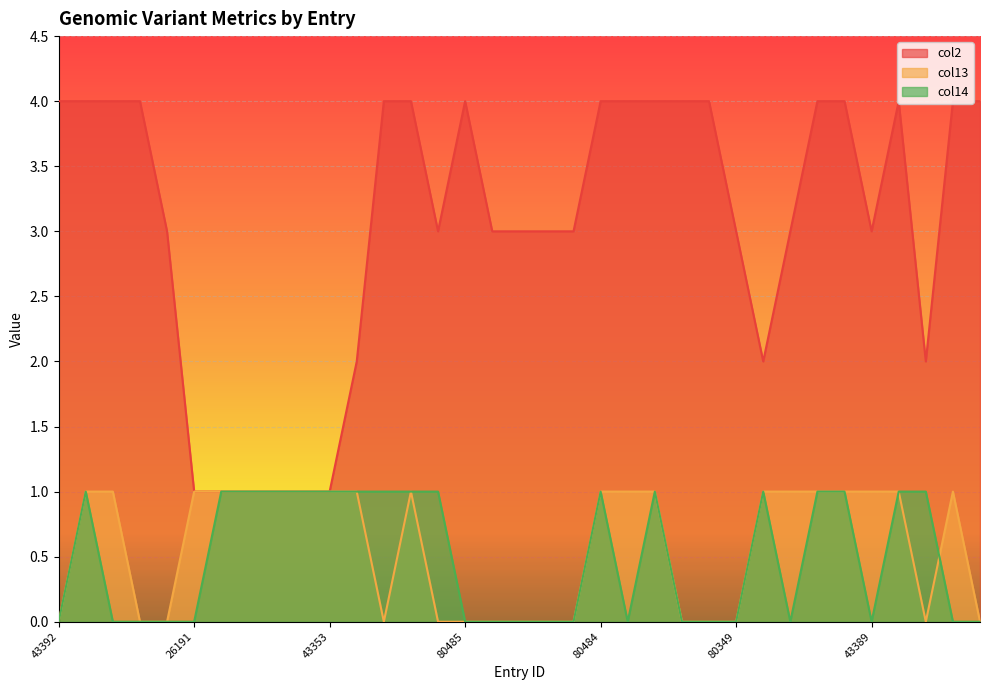

What is the total value across all series at 37945?

6